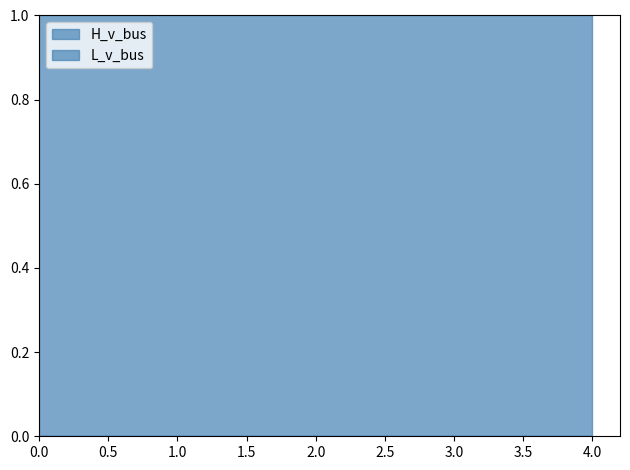

True or false: L_v_bus and H_v_bus intersect in this chart.

False